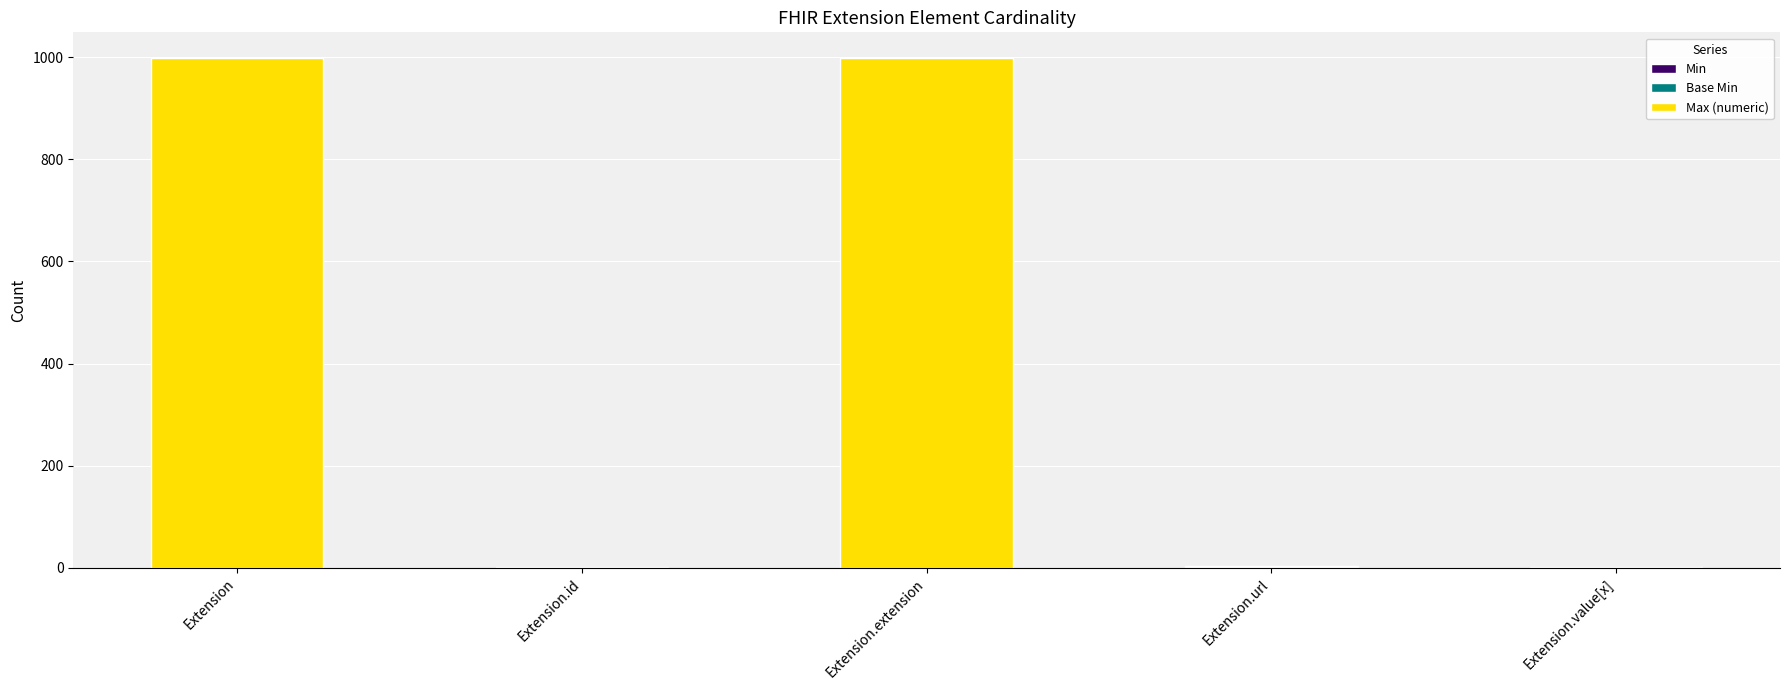

What is the total value across all series at Extension.extension?

999